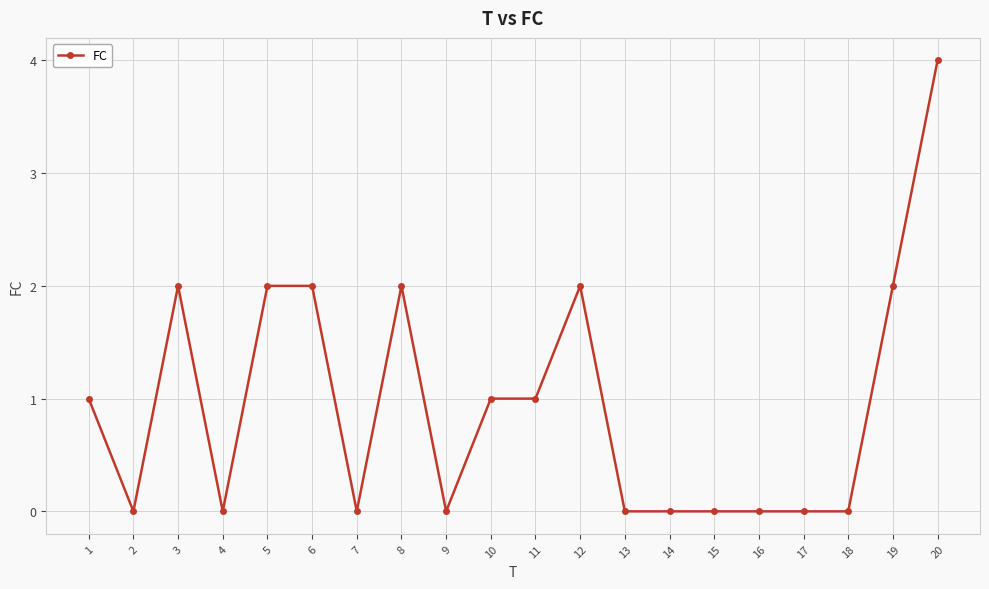

Where is the first local maximum?

3